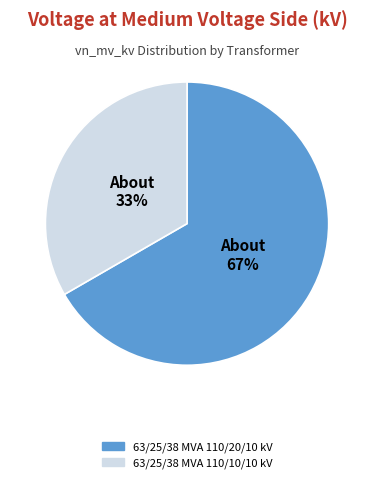

Approximately how many times larger is the value at 63/25/38 MVA 110/10/10 kV compared to 63/25/38 MVA 110/20/10 kV?

0.5